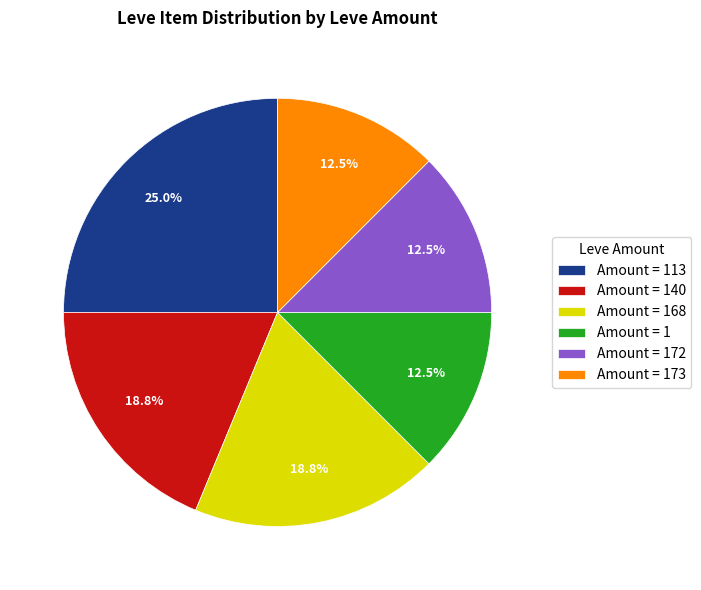

Which has a higher value, Amount = 1 or Amount = 168?

Amount = 168